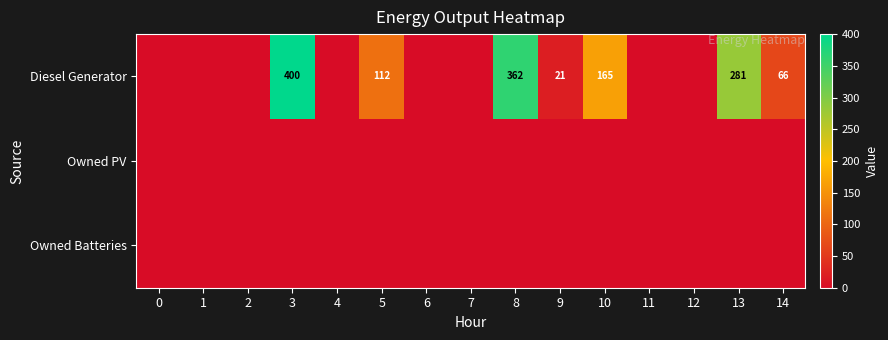

The Diesel Generator series shows 30 at 9. True or false?

False